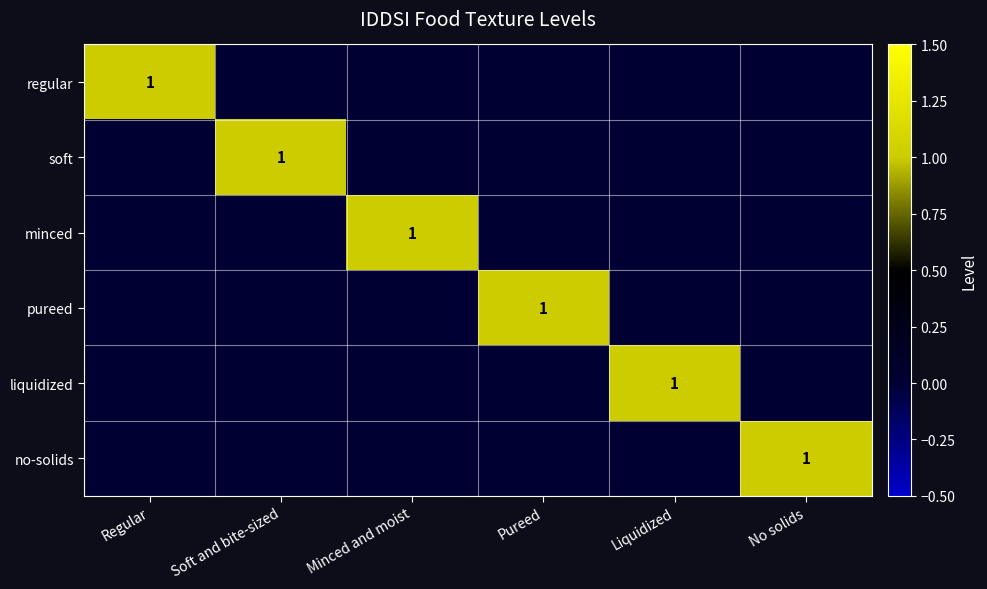

What is the difference between the highest and lowest values at No solids?

1